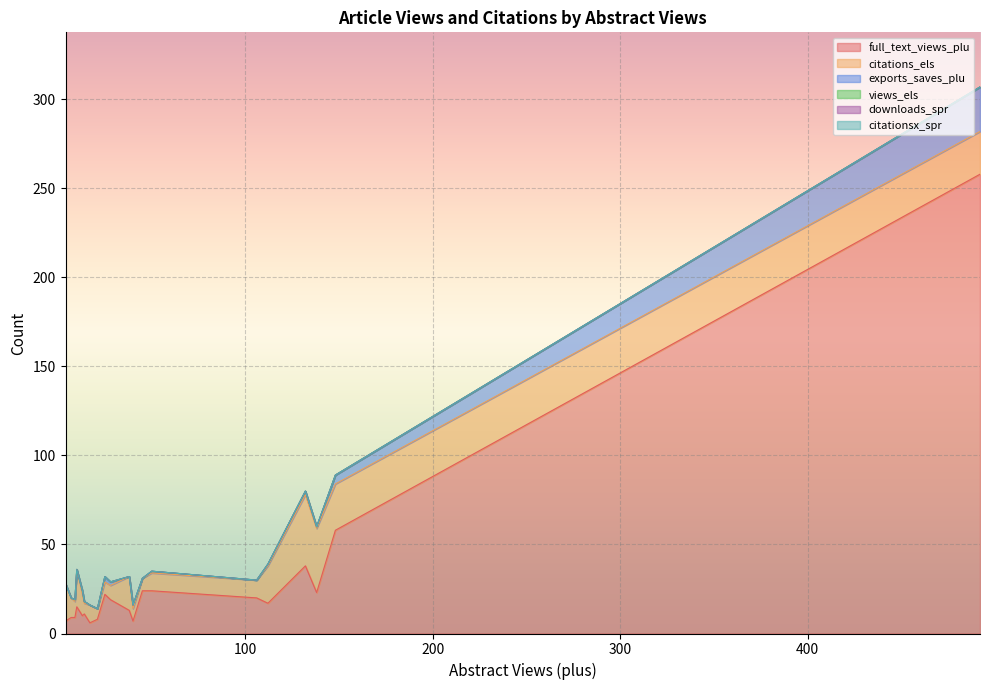

At how many categories does at least one series exceed 161?

1